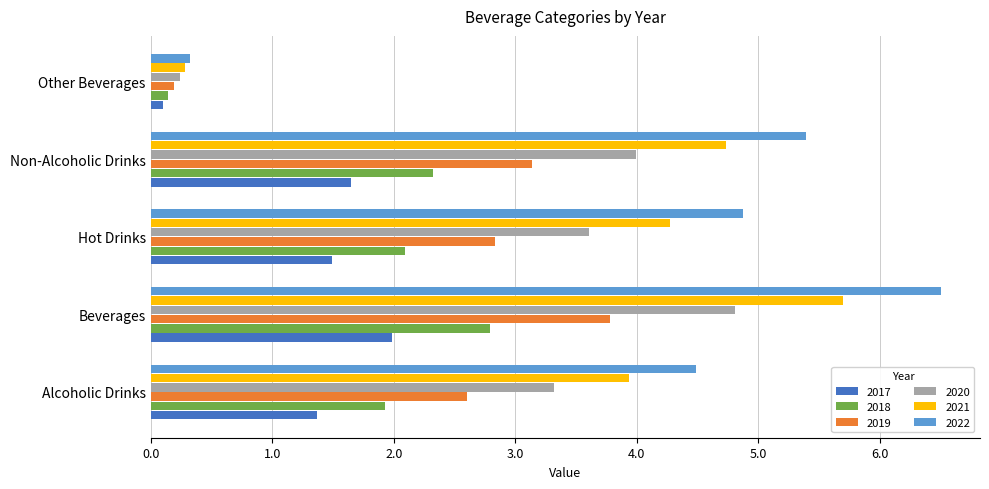

Rank the series by their average value, from highest to lowest.

2022, 2021, 2020, 2019, 2018, 2017